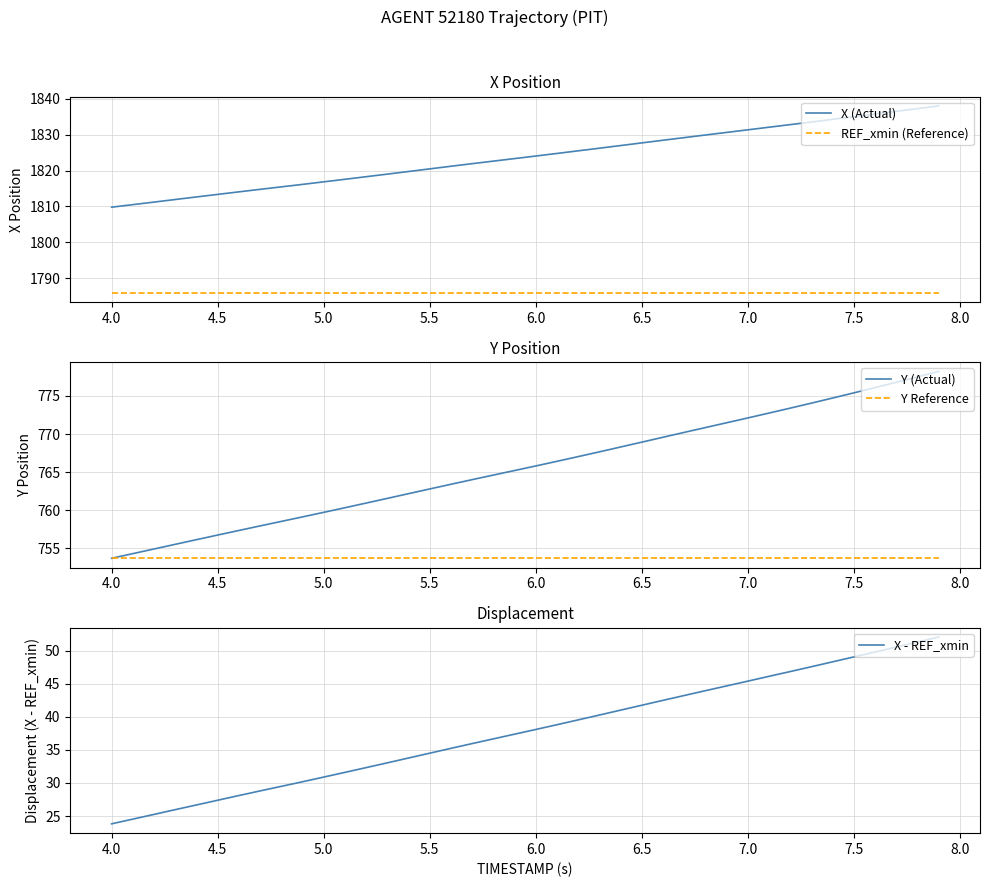

What is the sum of all Y (Actual) values?

30626.7